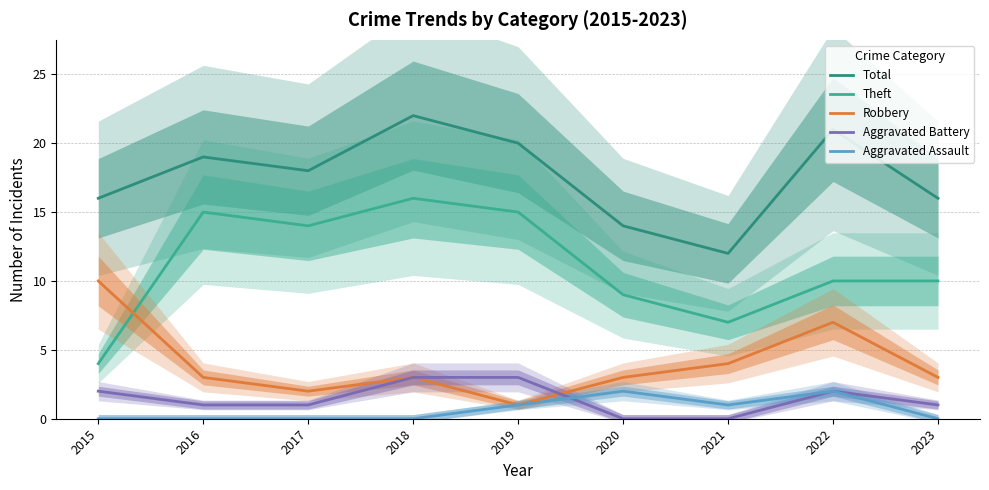

What is the greatest value displayed?

22